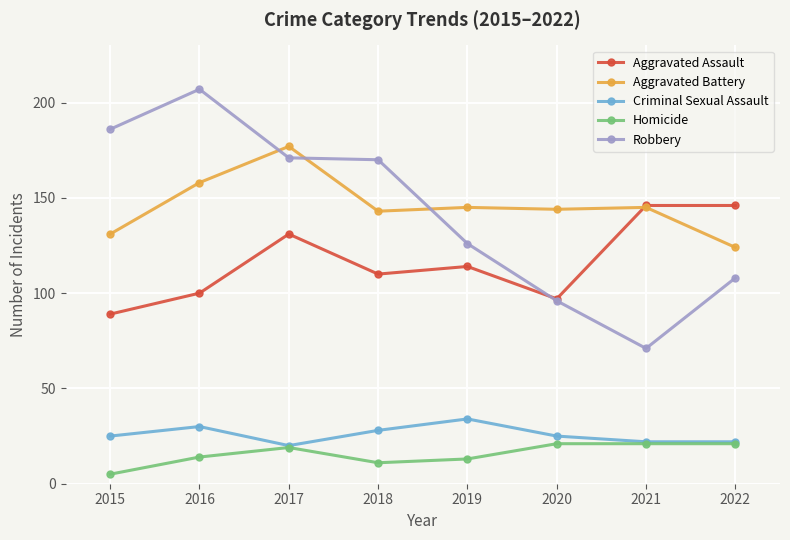

Is this an area chart (filled region under the line)?

No